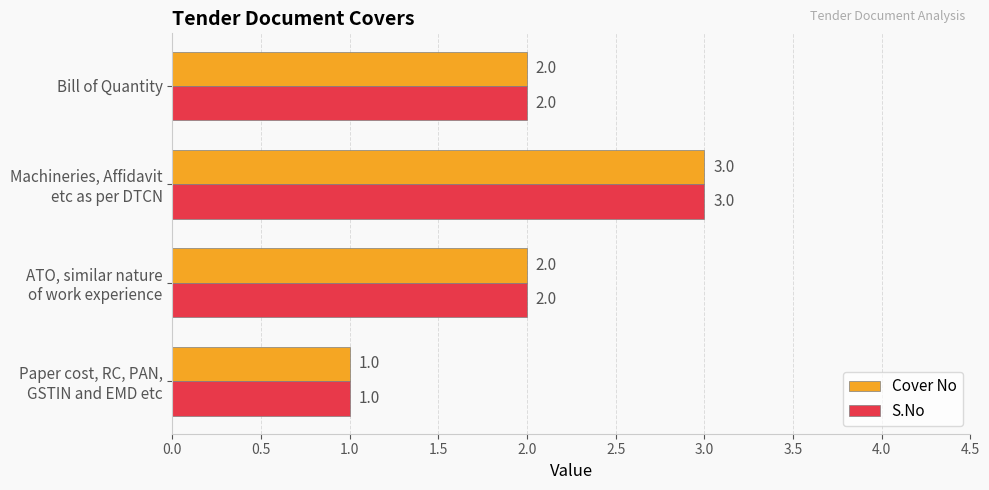

The value of S.No at Bill of Quantity is 2. True or false?

True